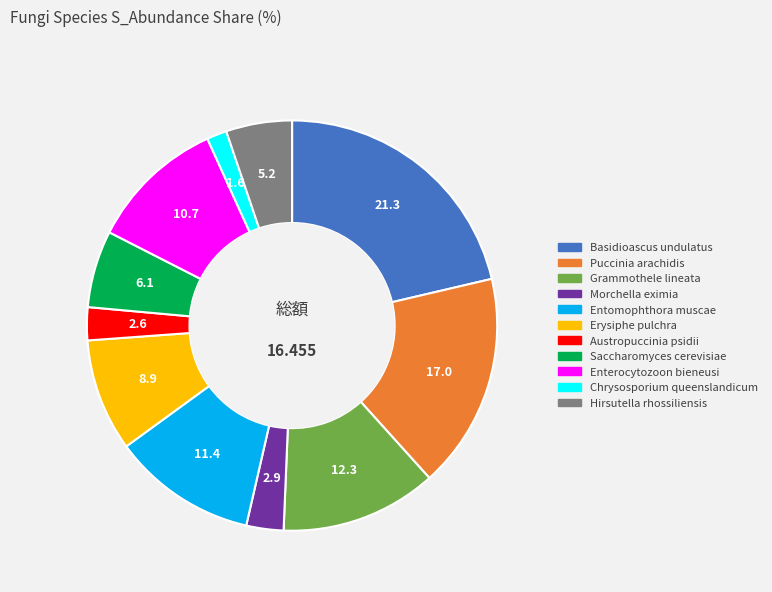

Combined, do Morchella eximia and Hirsutella rhossiliensis account for over 50%?

No